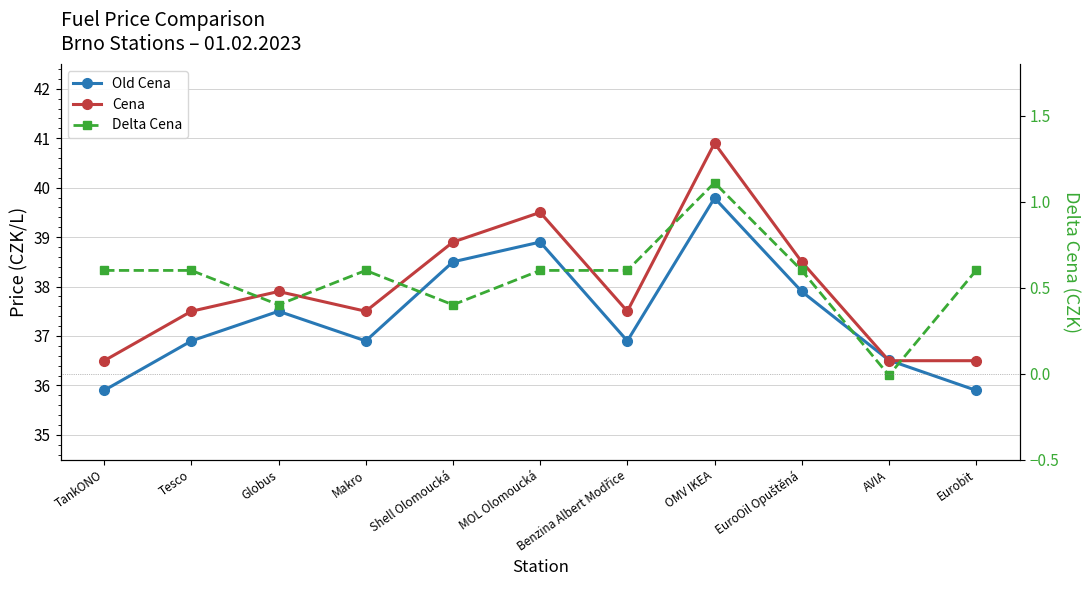

At Eurobit, list the series in order from largest to smallest.

Cena, Old Cena, Delta Cena